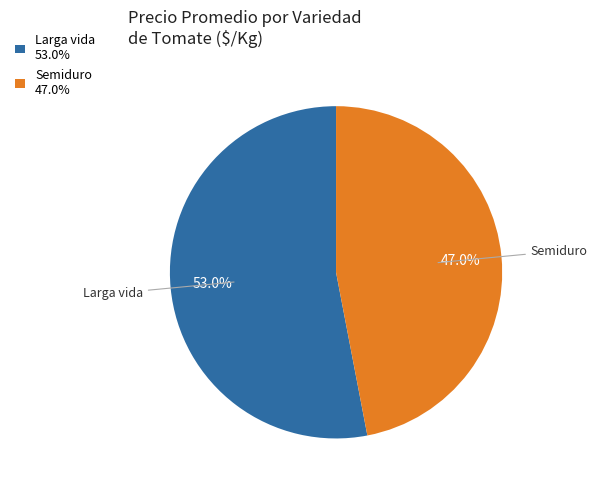

Do Semiduro 47.0% and Larga vida 53.0% together represent more than half of the pie?

Yes